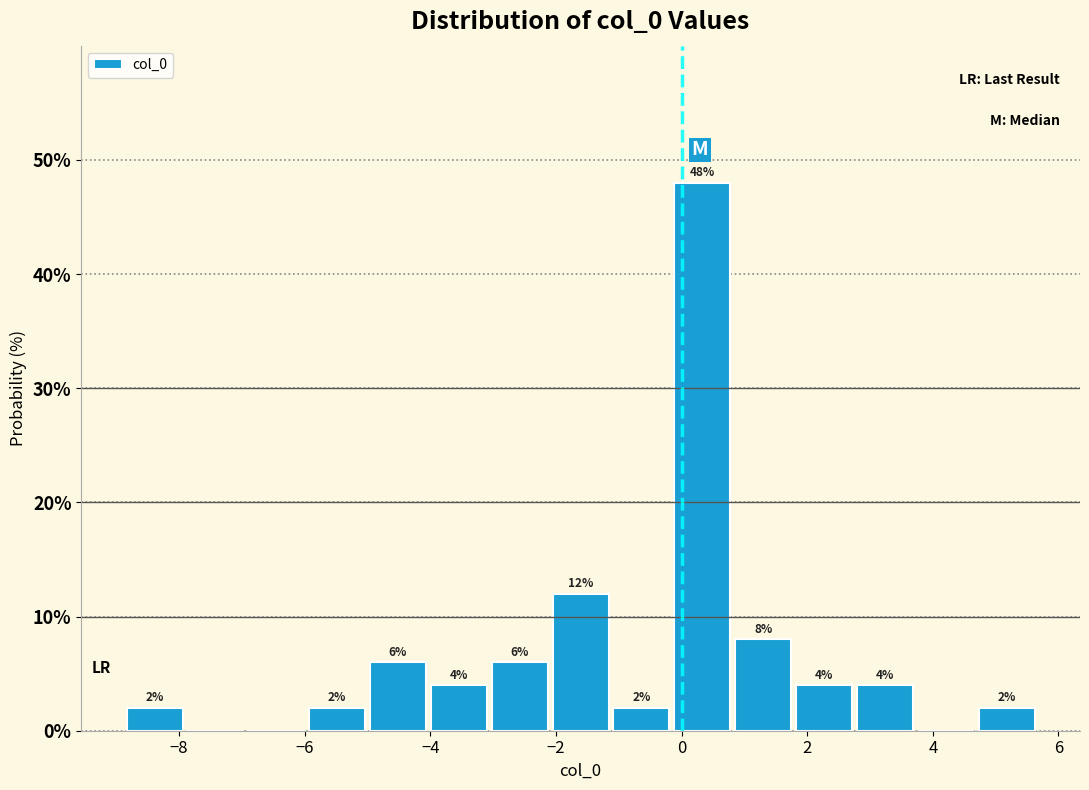

Over which range of the x-axis is the bar tallest?

-0.2 to 0.8